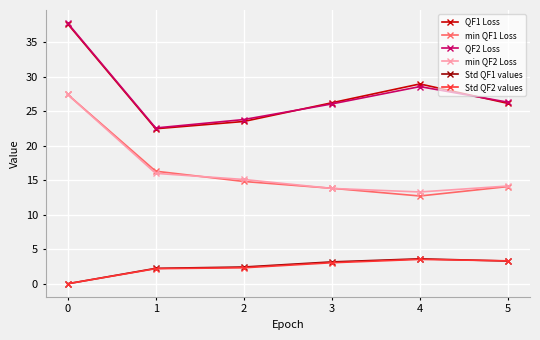

What is the value of the min QF2 Loss point at the 1st from the left?

27.4